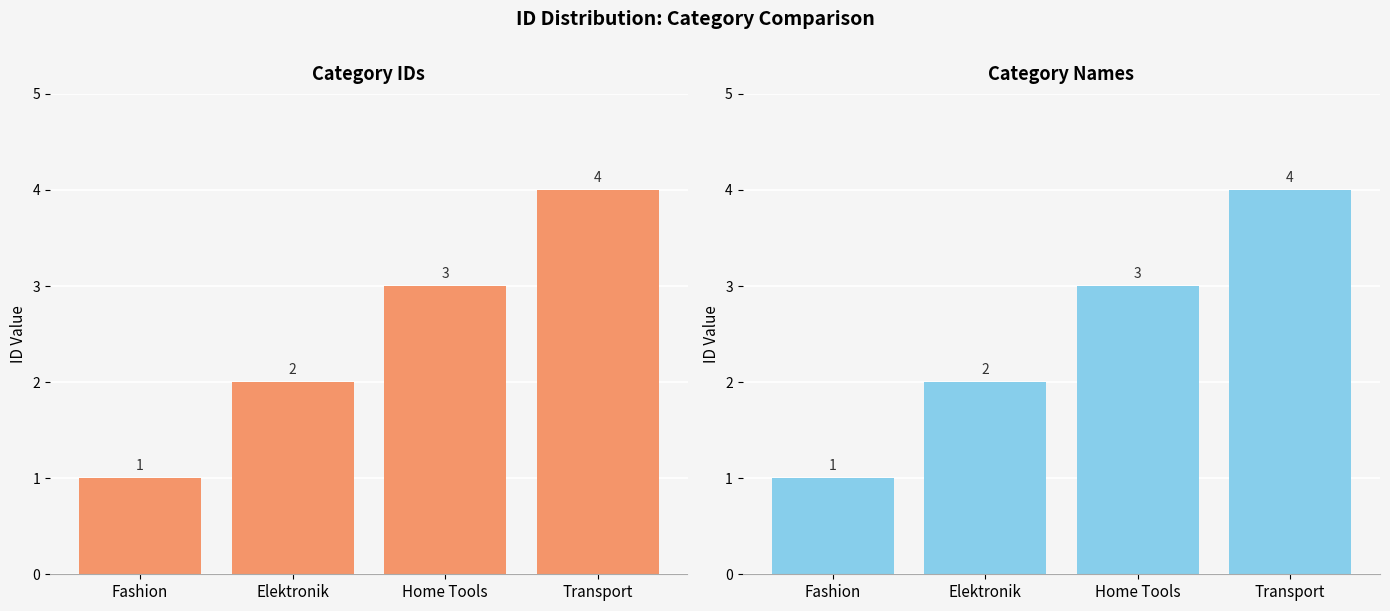

Reading right to left, transcribe all the data shown in this chart.

Transport=4	Home Tools=3	Elektronik=2	Fashion=1